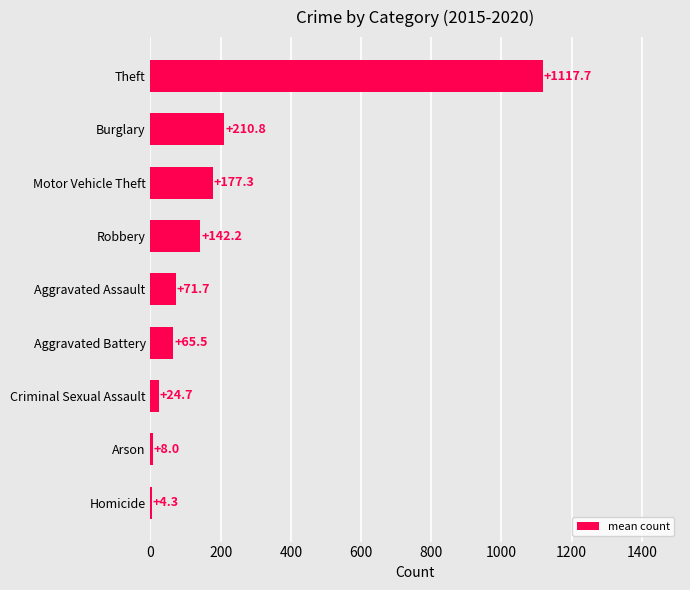

The value at Theft is 1117.7. True or false?

True